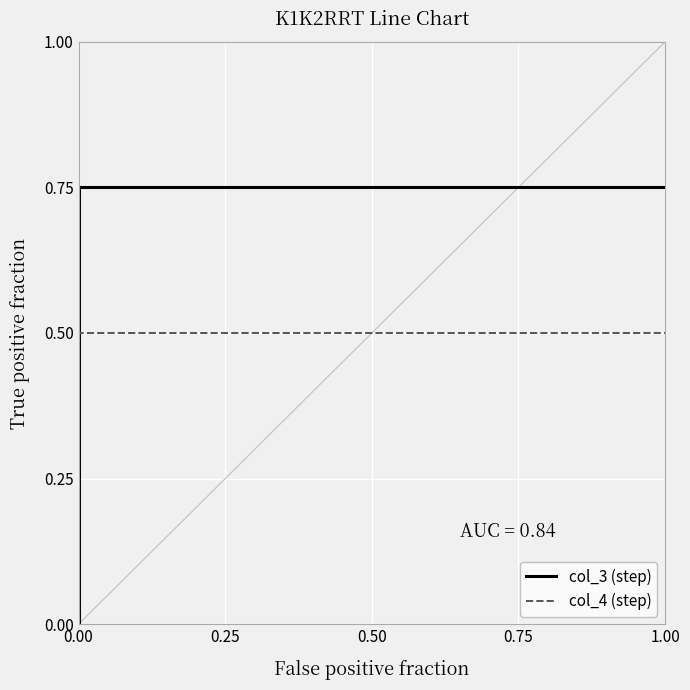

True or false: col_3 (step) and col_4 (step) intersect in this chart.

False